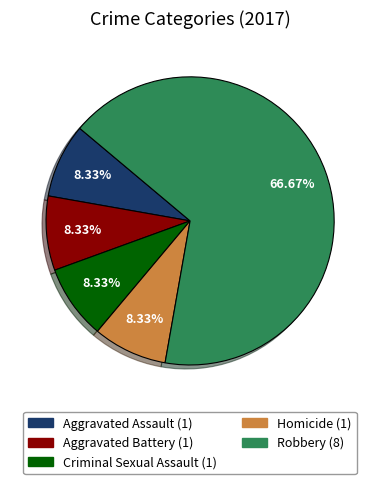

How many segments does this pie chart have?

5